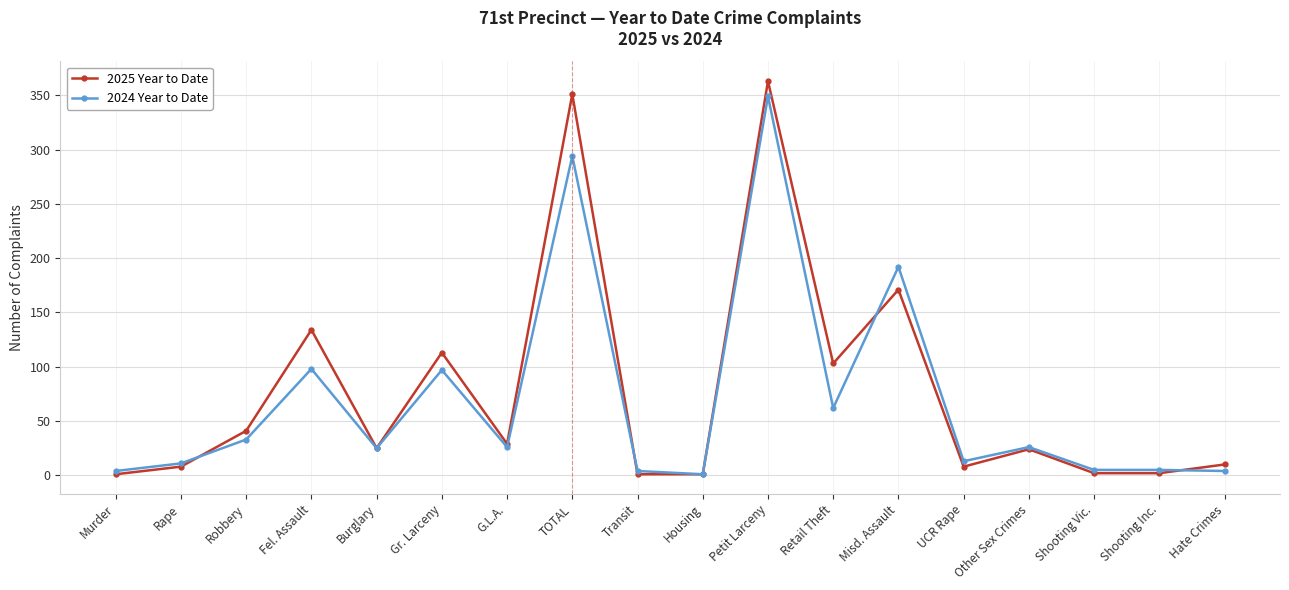

Which category has the highest value across all series?

Petit Larceny